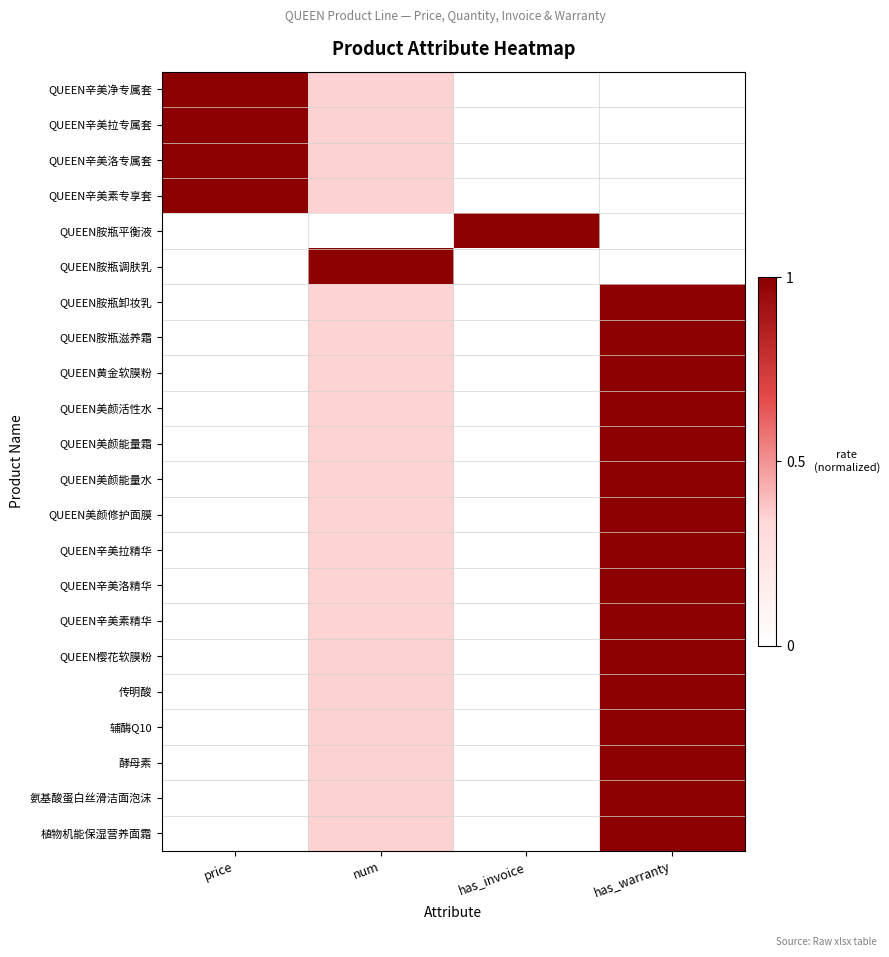

Rank the series at has_invoice from highest to lowest value.

QUEEN胺瓶平衡液, QUEEN辛美净专属套, QUEEN辛美拉专属套, QUEEN辛美洛专属套, QUEEN辛美素专享套, QUEEN胺瓶调肤乳, QUEEN胺瓶卸妆乳, QUEEN胺瓶滋养霜, QUEEN黄金软膜粉, QUEEN美颜活性水, QUEEN美颜能量霜, QUEEN美颜能量水, QUEEN美颜修护面膜, QUEEN辛美拉精华, QUEEN辛美洛精华, QUEEN辛美素精华, QUEEN樱花软膜粉, 传明酸, 辅酶Q10, 酵母素, 氨基酸蛋白丝滑洁面泡沫, 植物机能保湿营养面霜